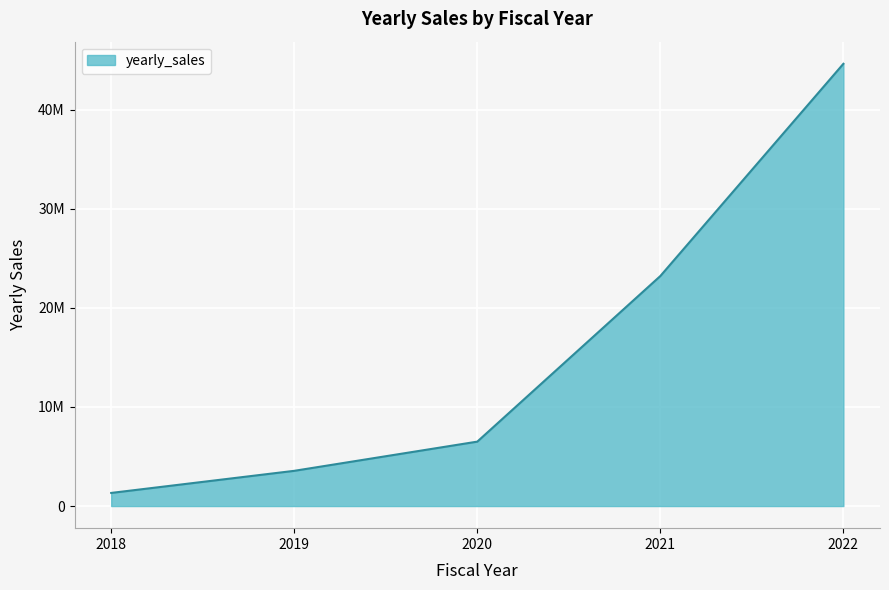

Approximately how many times larger is the value at 2020 compared to 2022?

0.1